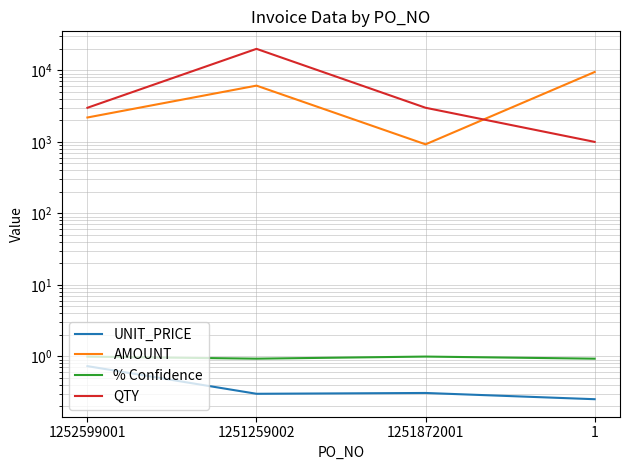

What is the average value of the AMOUNT series?

4681.5